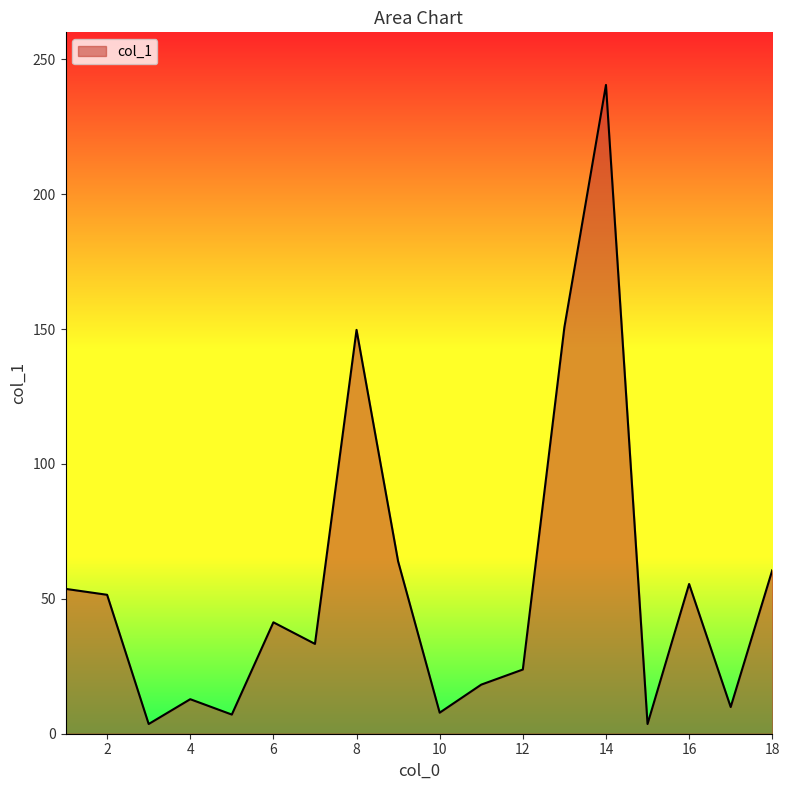

How many interior local peaks (higher than both neighbors) does the data have?

5